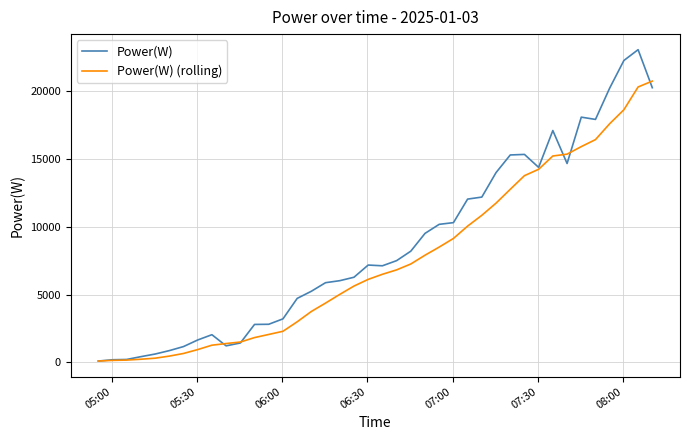

Which series has the widest spread of values?

Power(W)